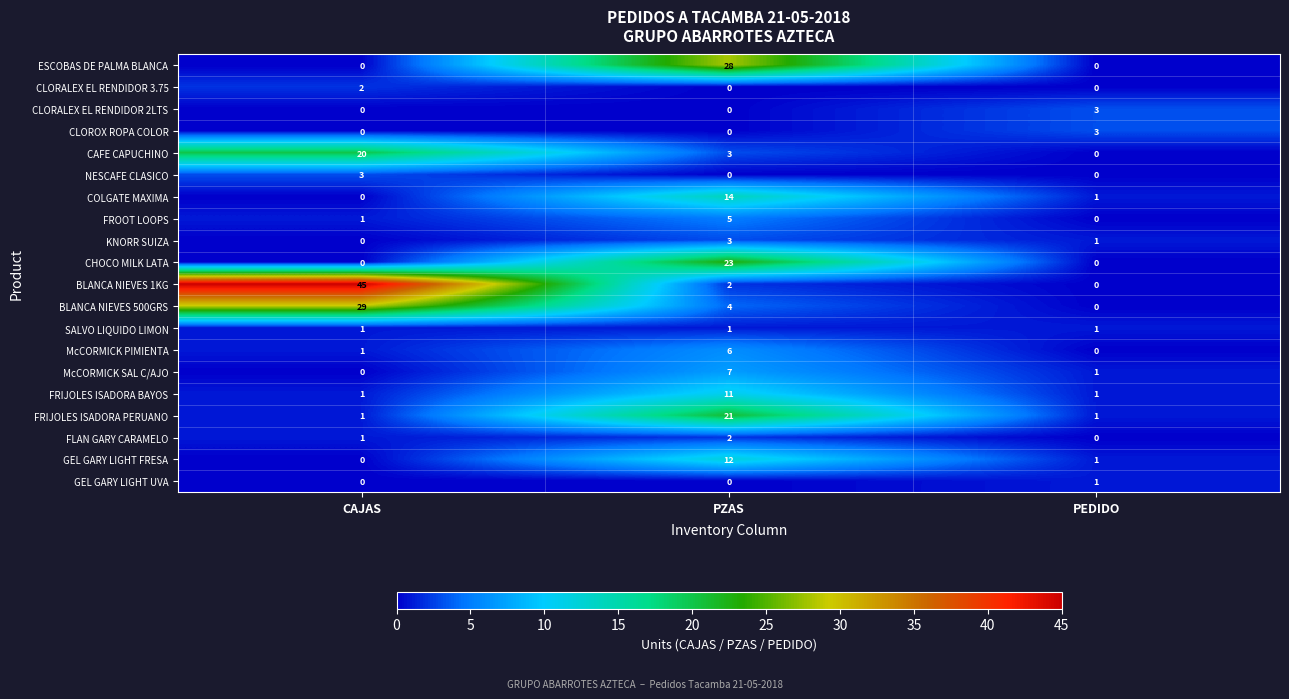

The FLAN GARY CARAMELO series shows 1 at PZAS. True or false?

False